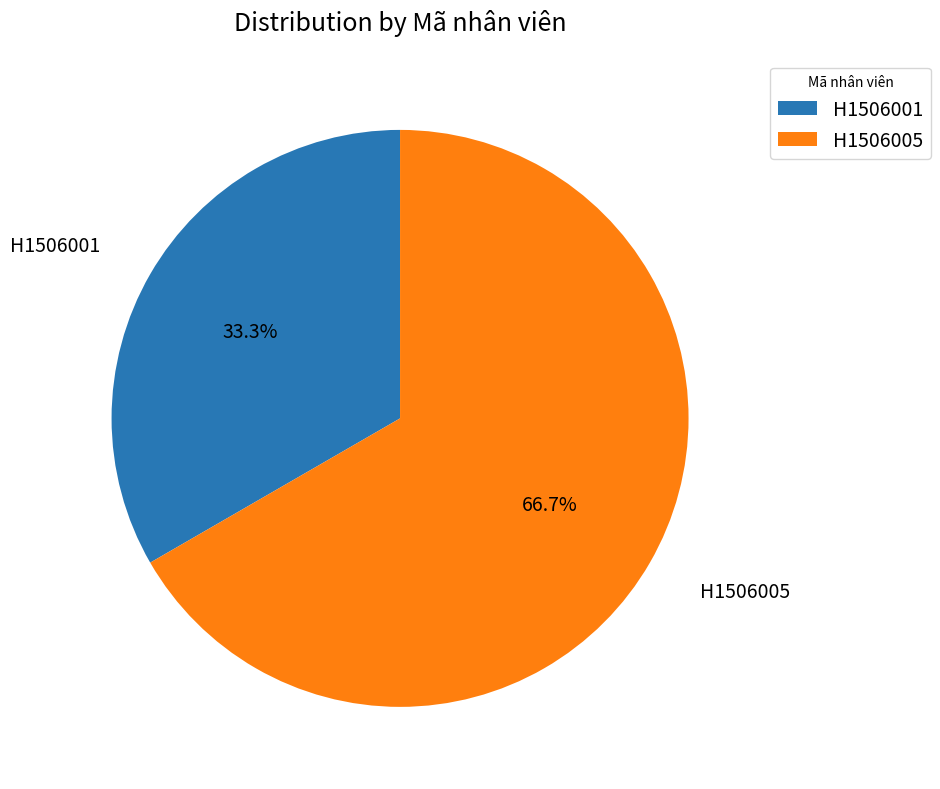

What is the ratio of the value at H1506005 to the value at H1506001?

2.0